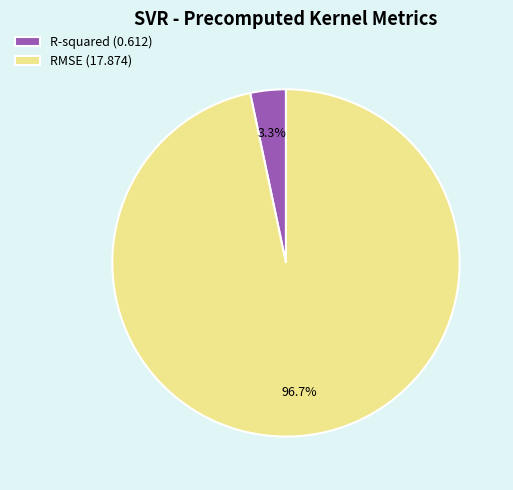

How many segments does this pie chart have?

2